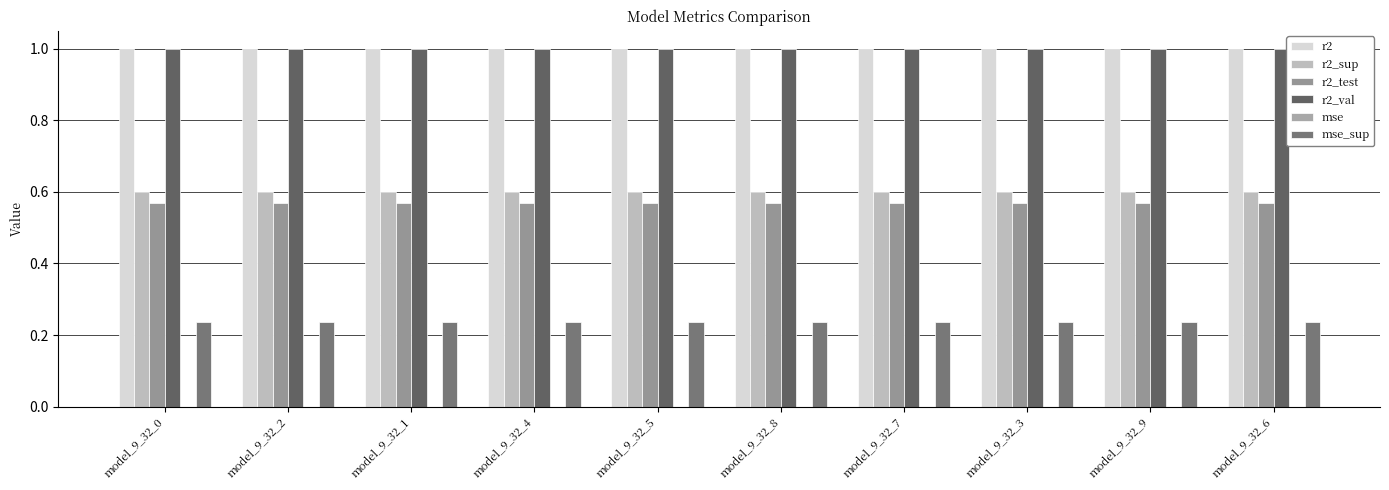

At which category is the sum across all series the highest?

model_9_32_9